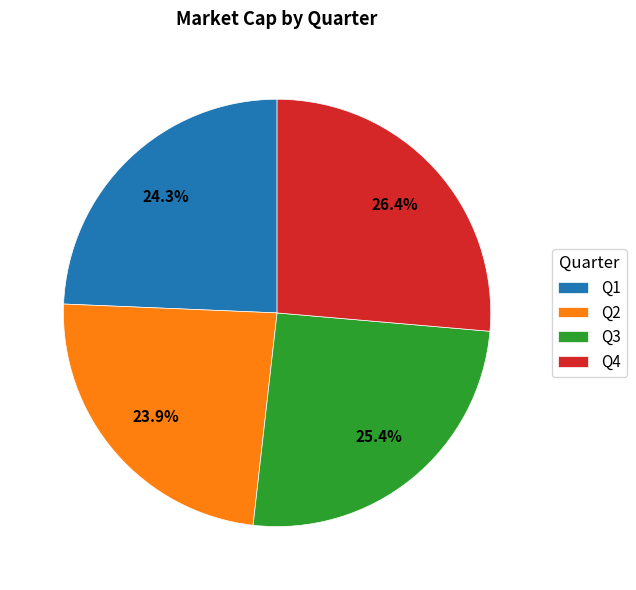

Does Q3 represent more than half of the total?

No